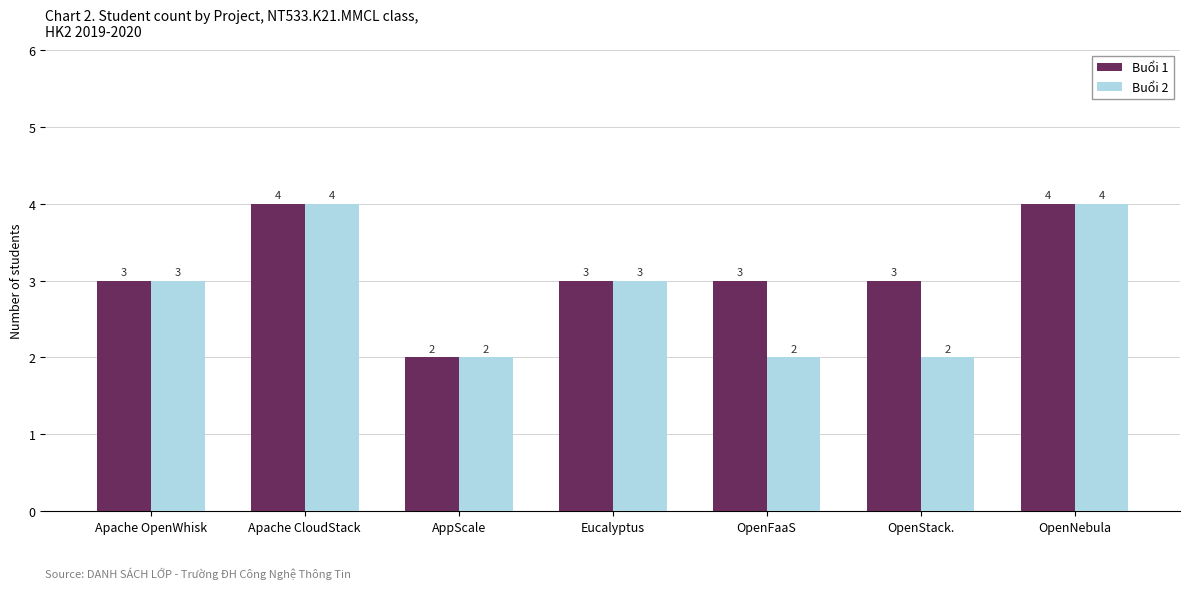

What is the greatest value displayed?

4